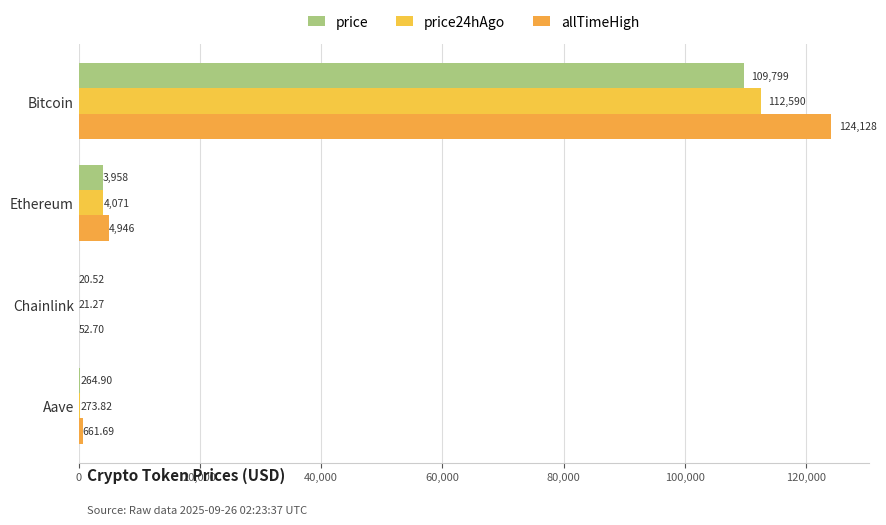

Reading left to right, transcribe all the data shown in this chart.

price: 109799.0	3957.8	20.5	264.9
price24hAgo: 112590.0	4070.6	21.3	273.8
allTimeHigh: 124128.0	4946.1	52.7	661.7